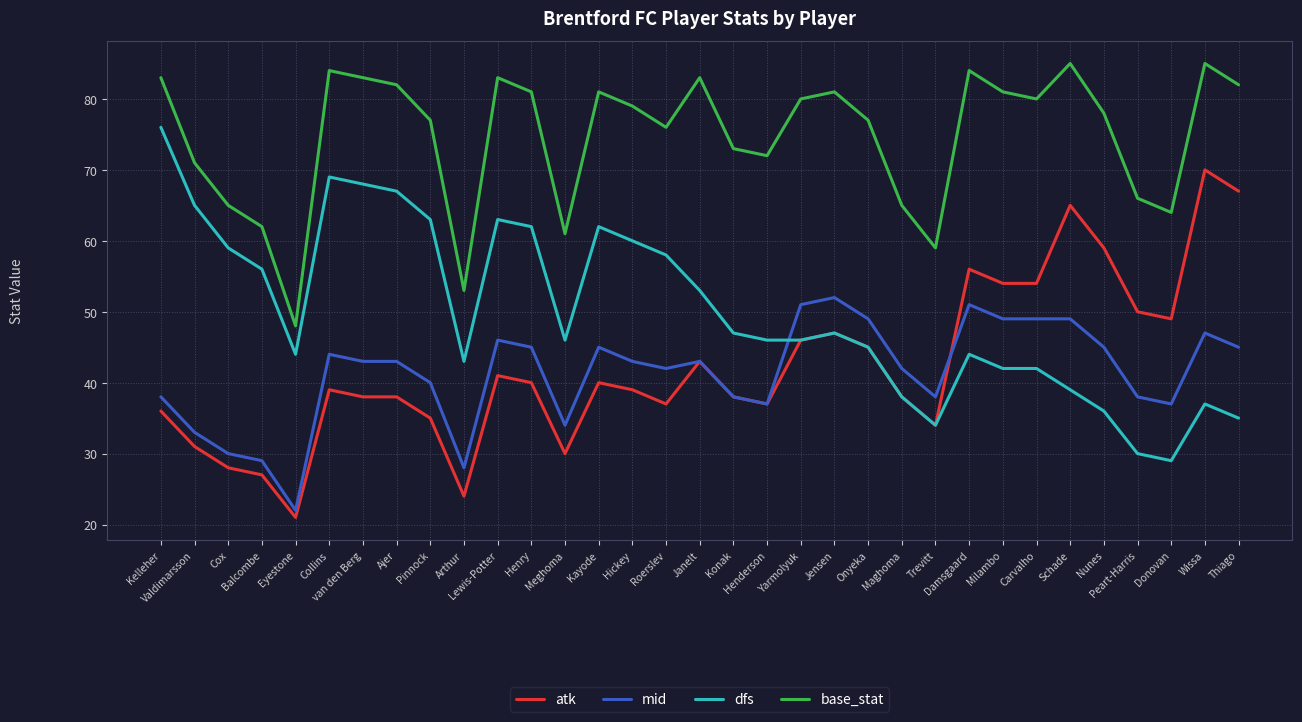

Is it true that base_stat equals 61 at Meghoma?

True